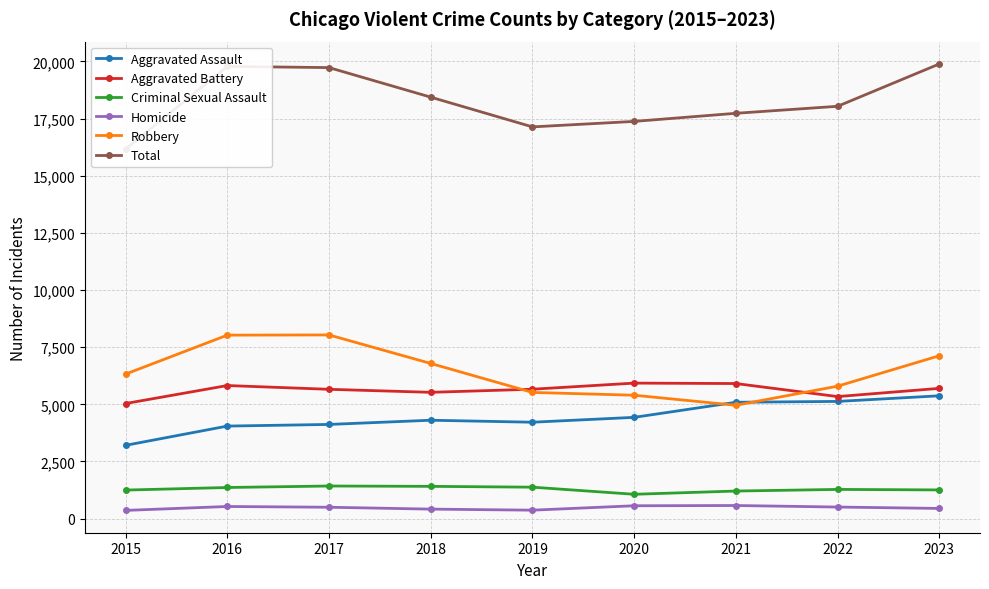

Rank the series at 2016 from lowest to highest value.

Homicide, Criminal Sexual Assault, Aggravated Assault, Aggravated Battery, Robbery, Total